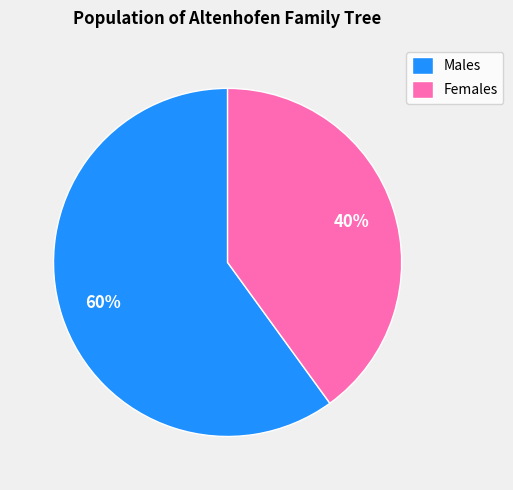

The Females slice represents 26% of the pie. True or false?

False